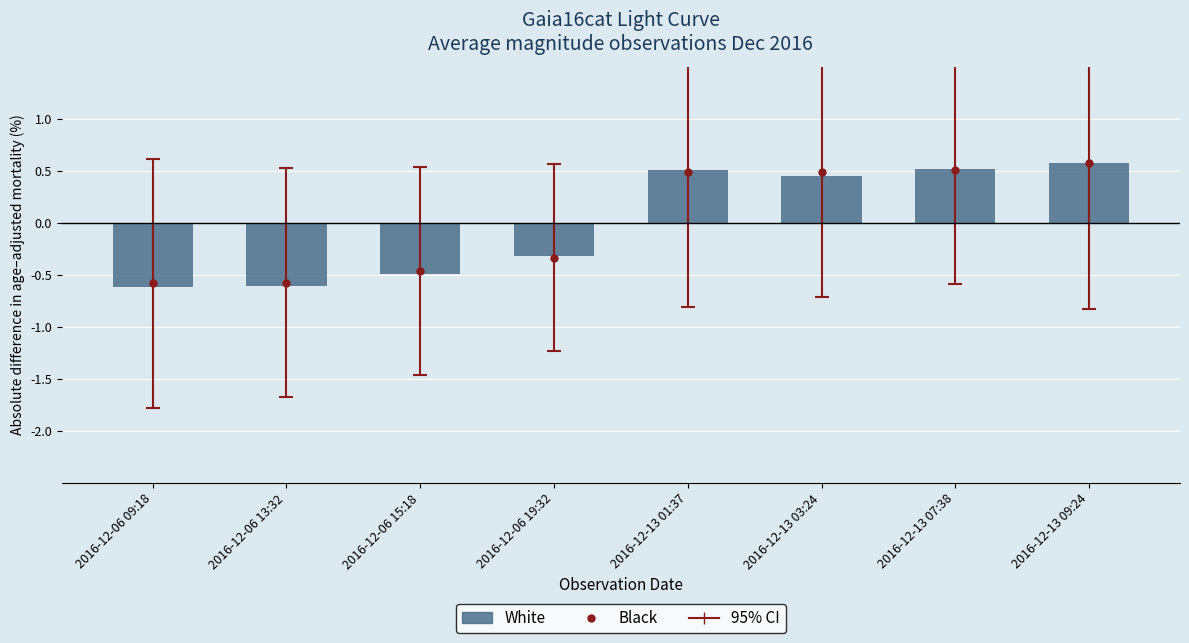

True or false: the data shows -1.0 at 2016-12-06 09:18.

False